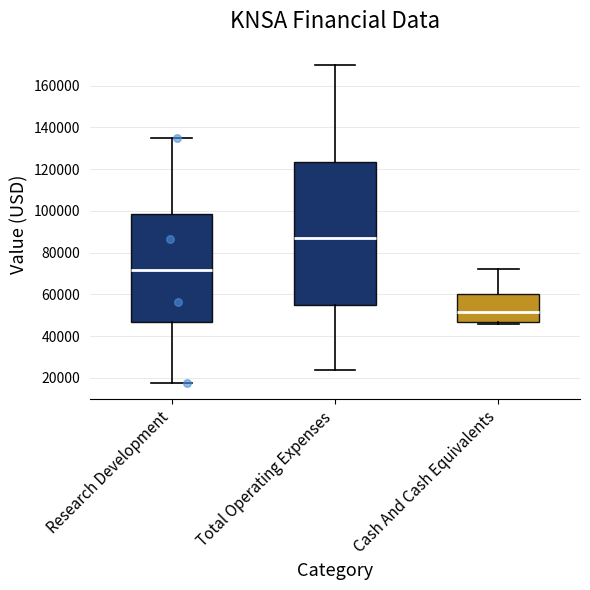

Where does the upper whisker of the box for Cash And Cash Equivalents end on the y-axis? The values are not printed on the chart, so give them approximately, as read against the axis.

72000